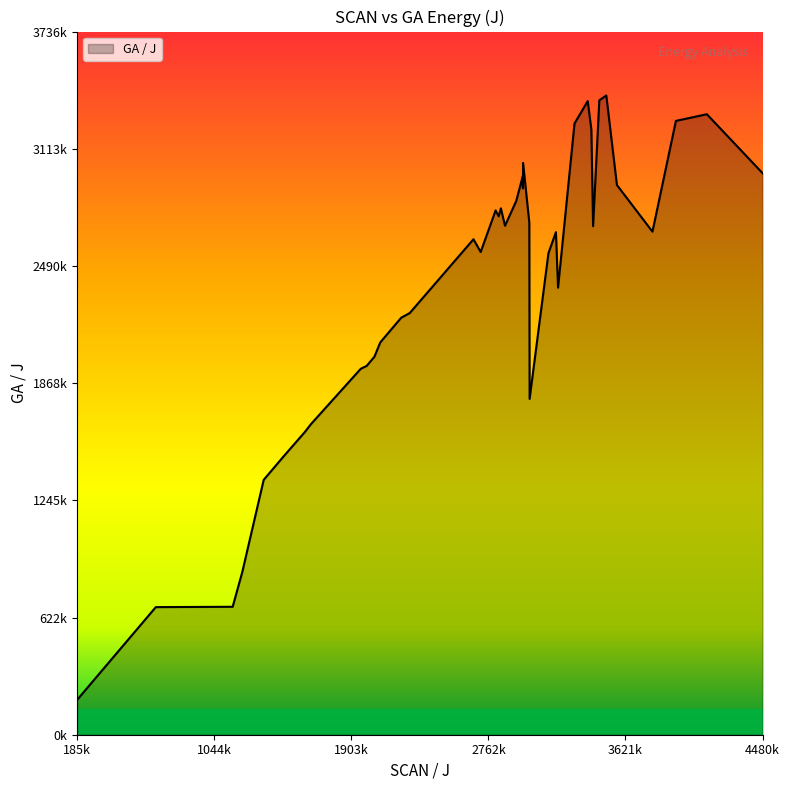

Is this an area chart (filled region under the line)?

Yes